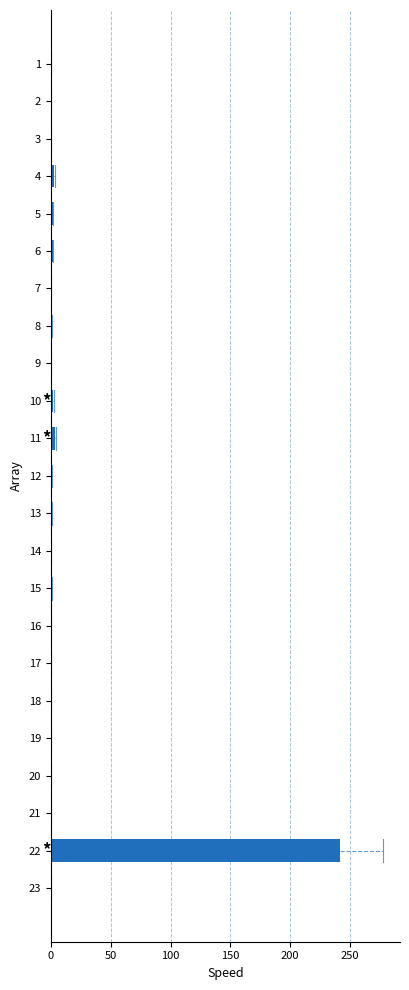

Is it true that the value at 2 is 75.1?

False